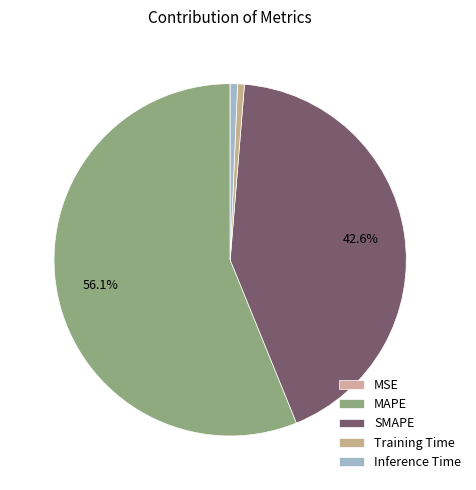

Which category has the smallest portion of the pie?

MSE